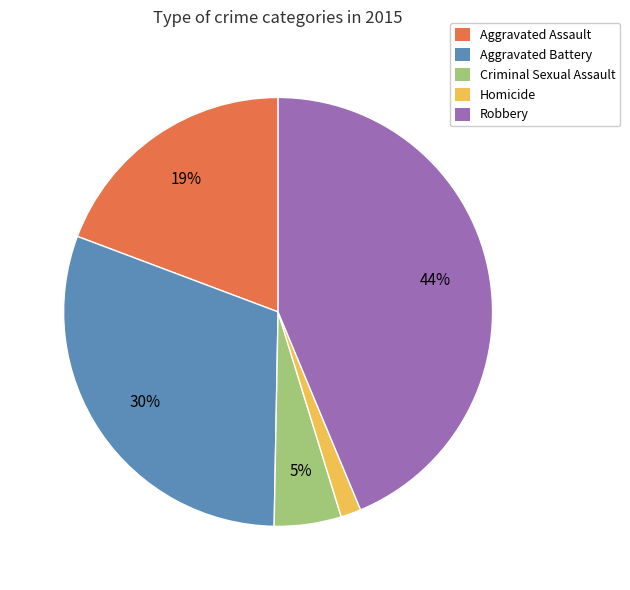

Approximately how many times larger is the value at Aggravated Assault compared to Robbery?

0.4